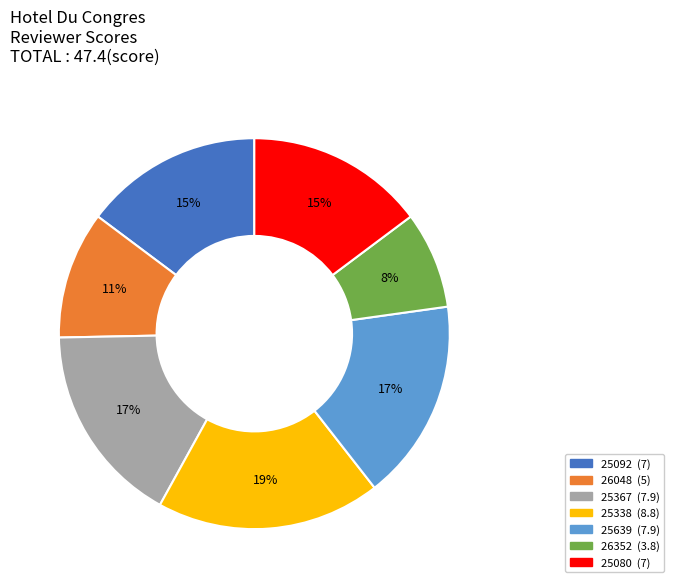

Count the number of slices in the pie.

7